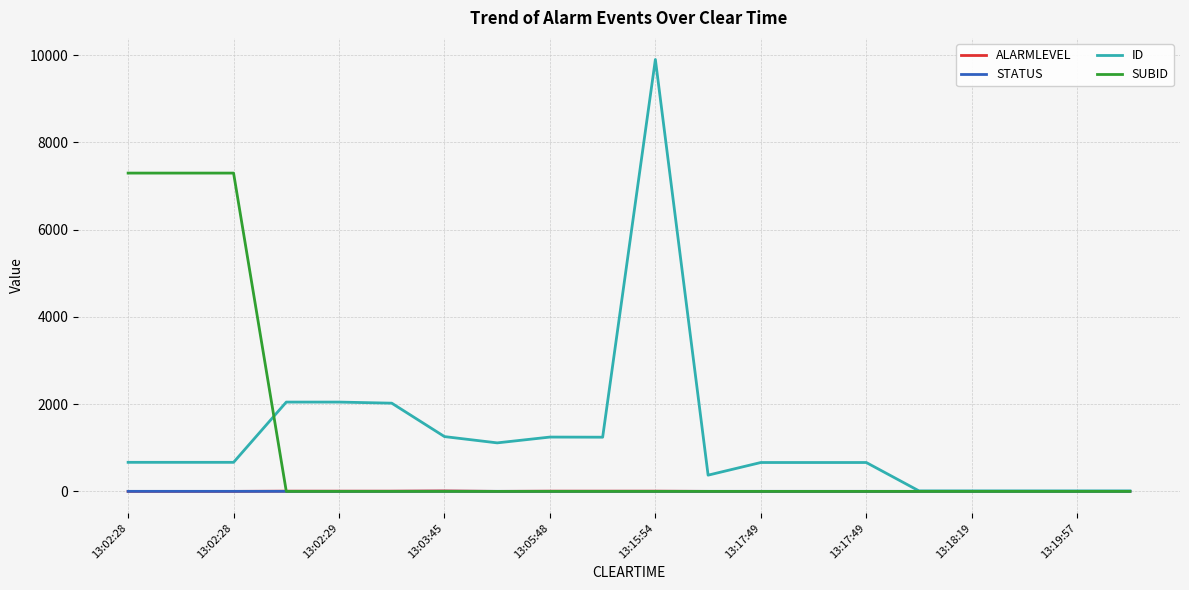

Is this an area chart (filled region under the line)?

No